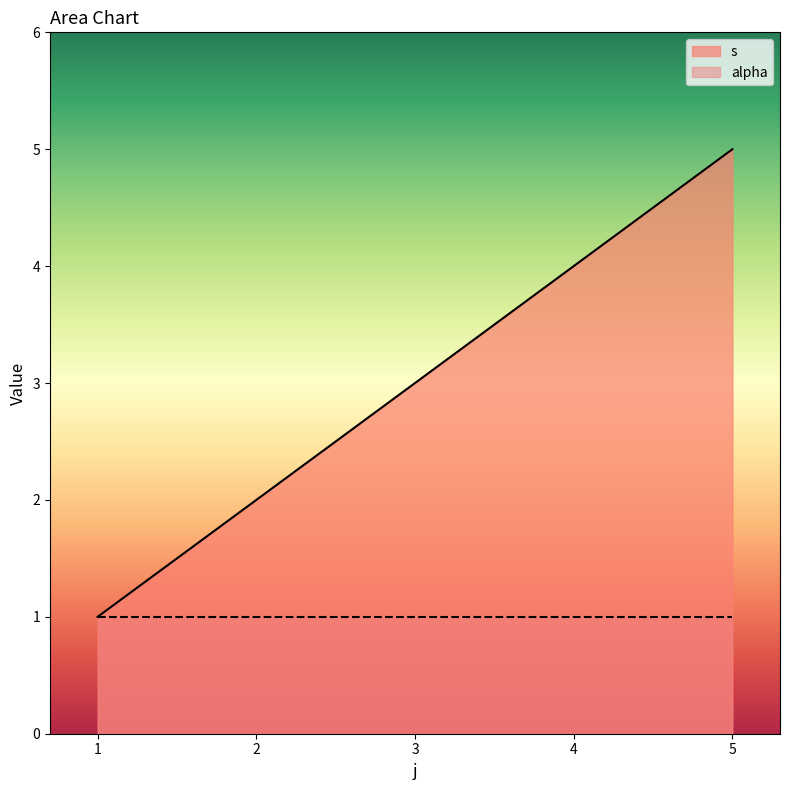

What is the average value?

3